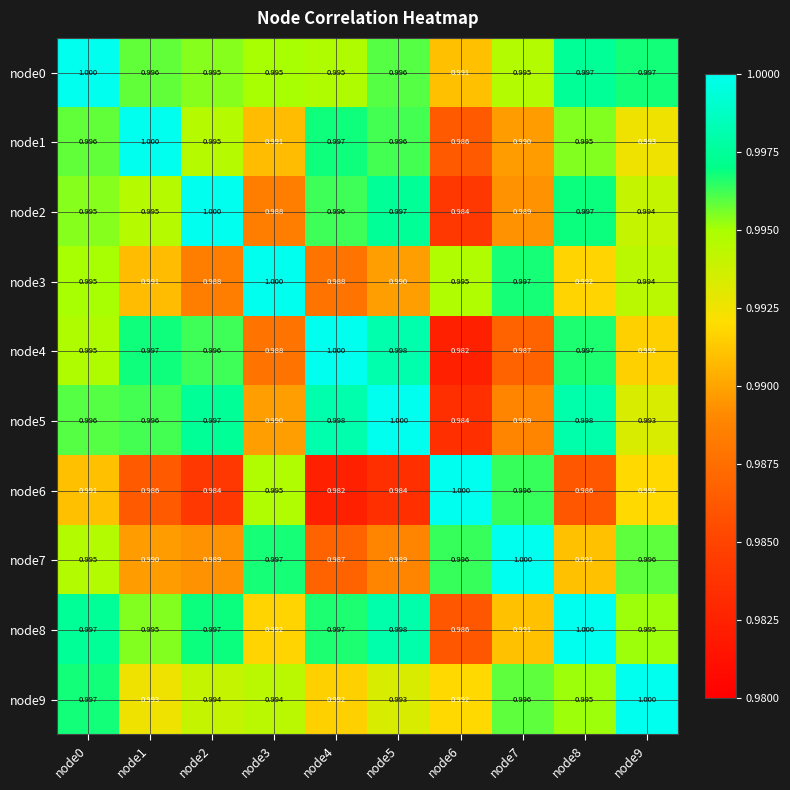

Is the value of node2 at node1 greater than the value of node6 at node6?

No